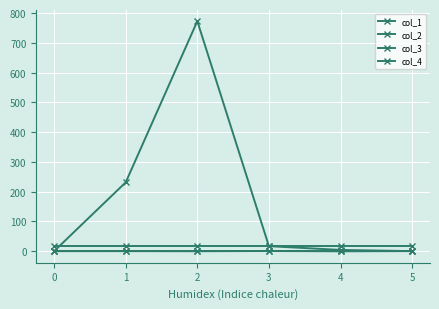

How many lines are shown in the chart?

4